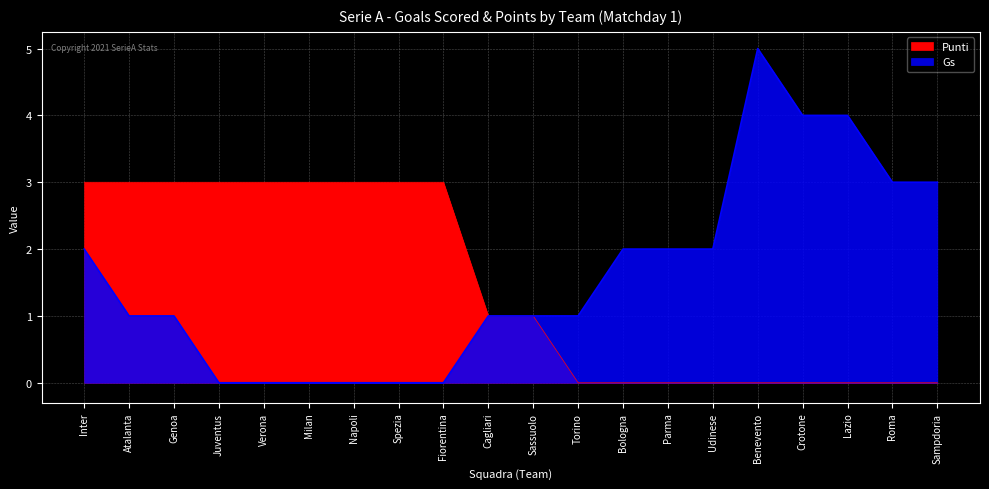

What is the label of the 14th point from the left?

Parma